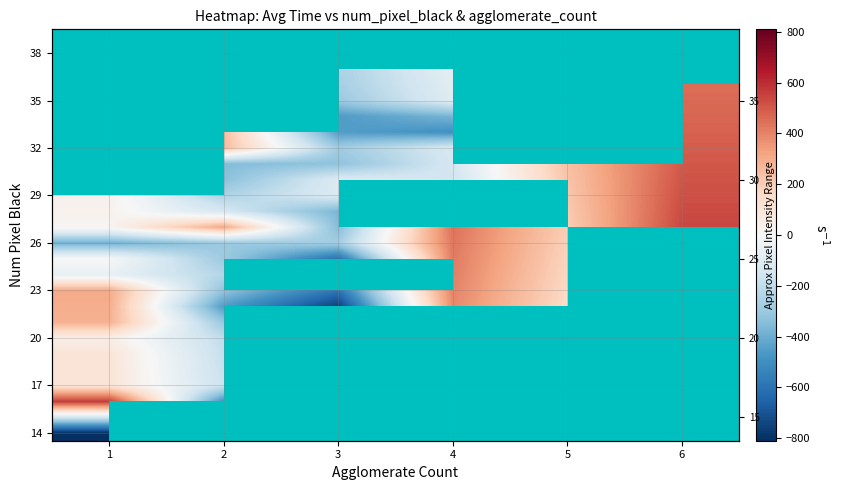

Count the number of data series in this chart.

26